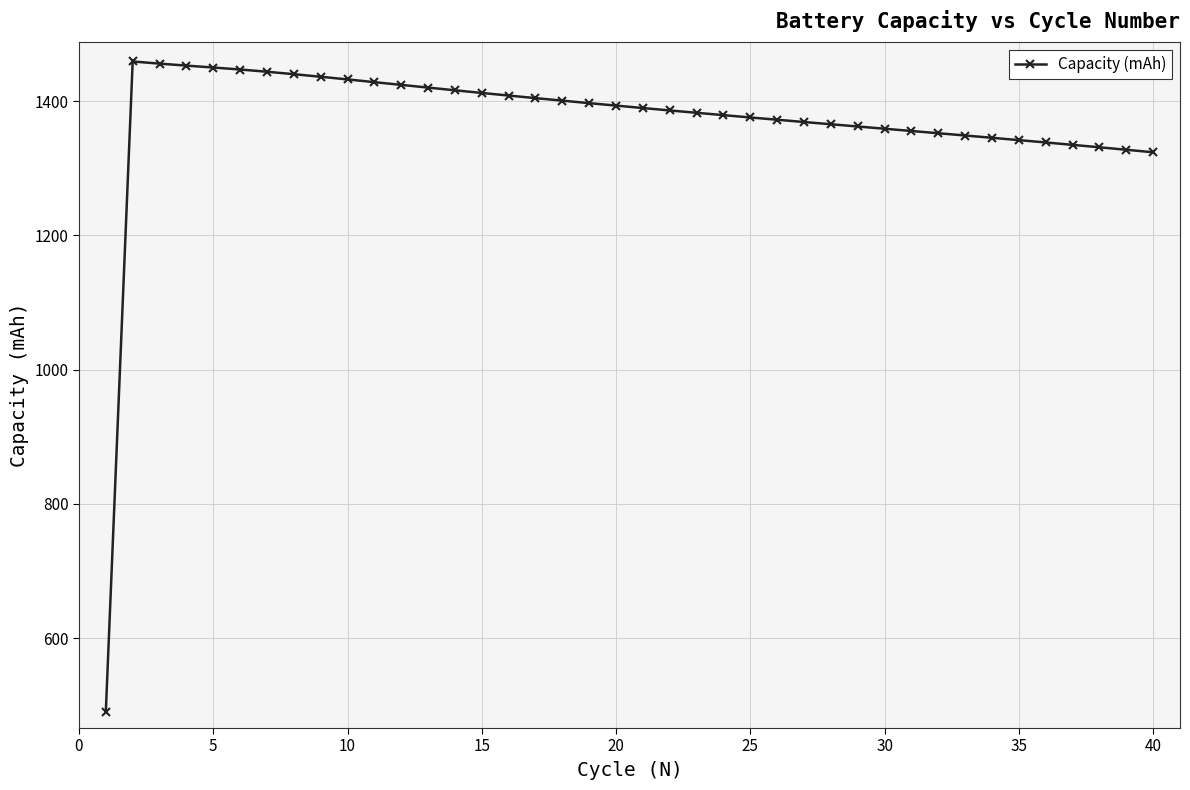

What is the average value?

1368.7